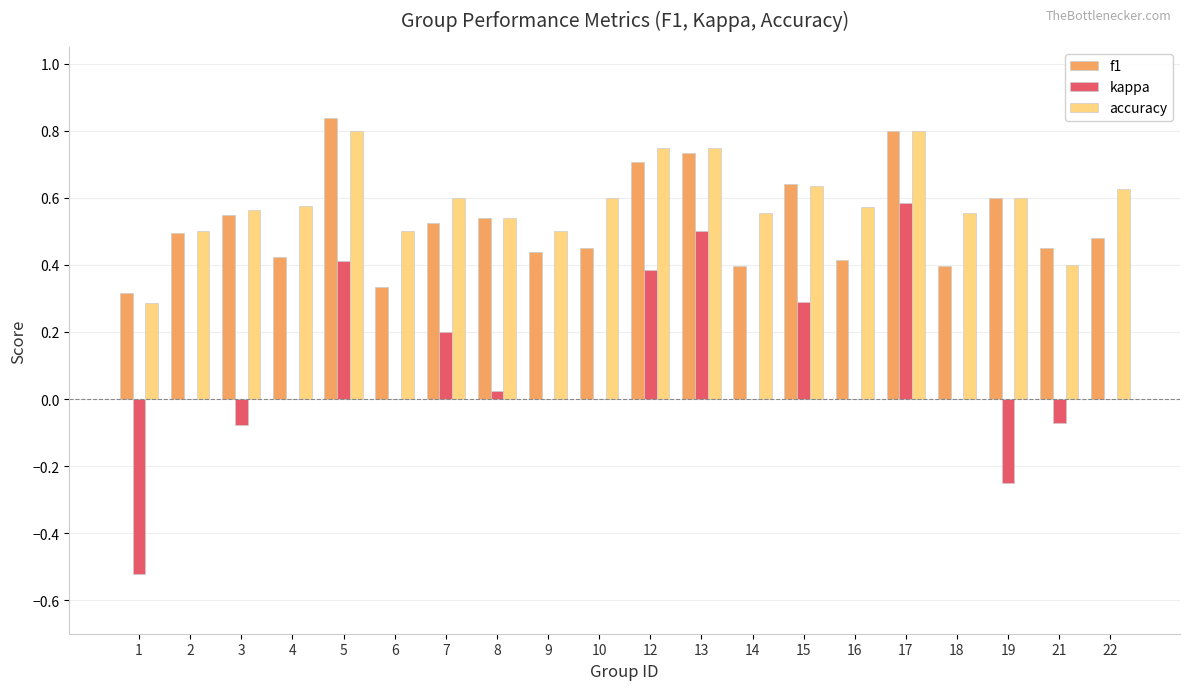

The accuracy series shows 0.6 at 10. True or false?

True